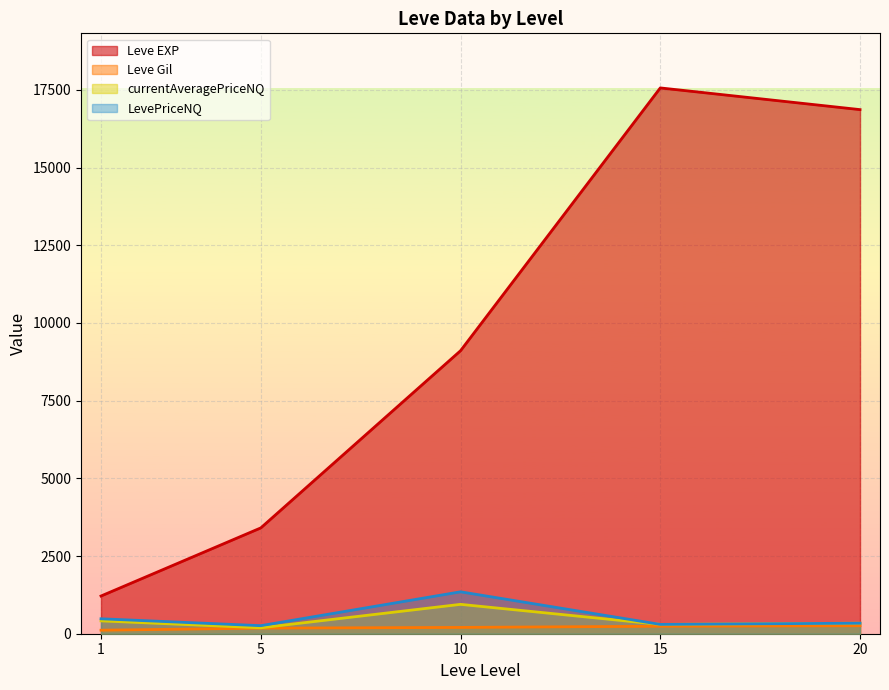

At which category does the chart reach its minimum across all series?

1